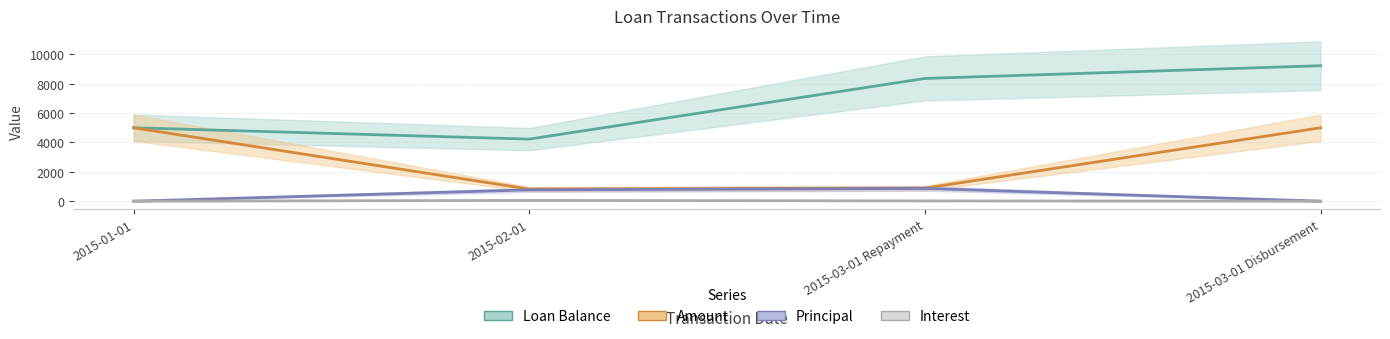

Rank the categories by Loan Balance value from lowest to highest.

2015-02-01, 2015-01-01, 2015-03-01 Repayment, 2015-03-01 Disbursement